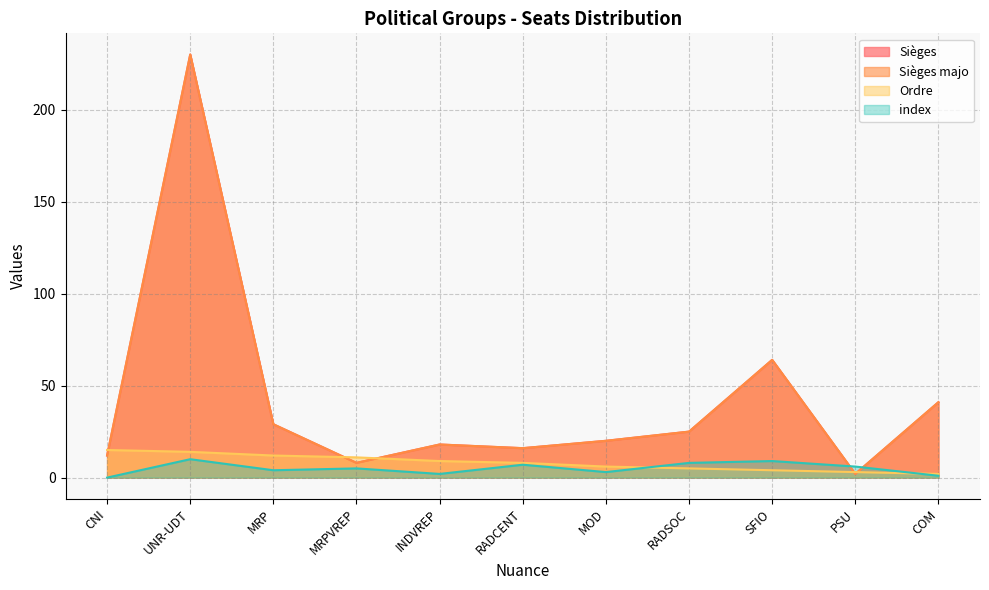

True or false: index and Sièges majo cross at least once.

True